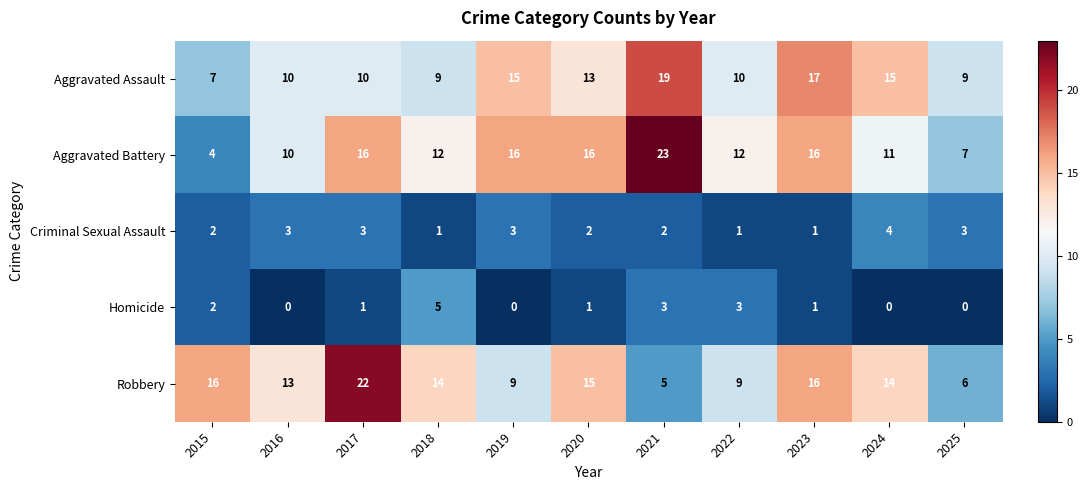

How many series are shown in this chart?

5